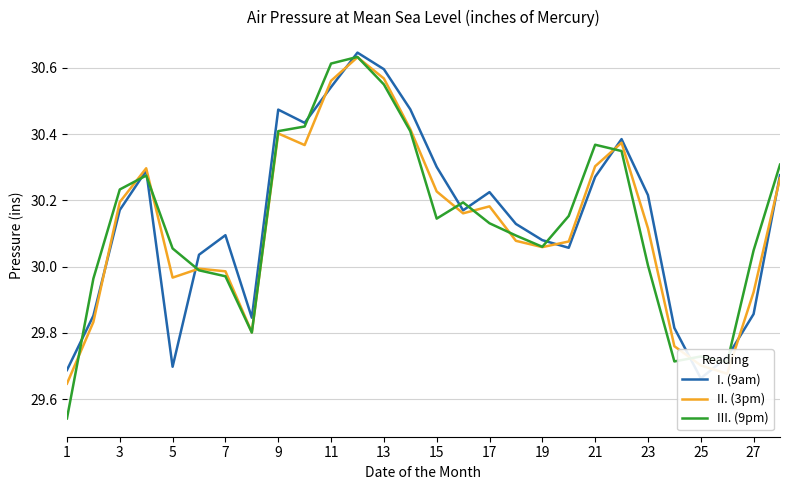

True or false: III. (9pm) has more than 1 points higher than both neighbors.

True